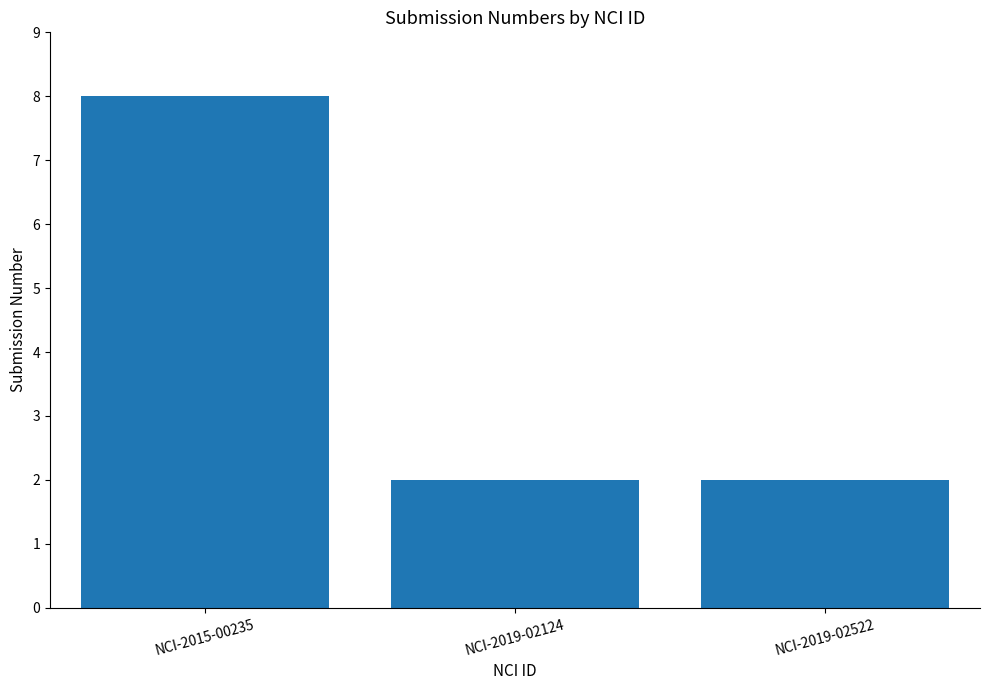

What position from the left is NCI-2019-02124?

2